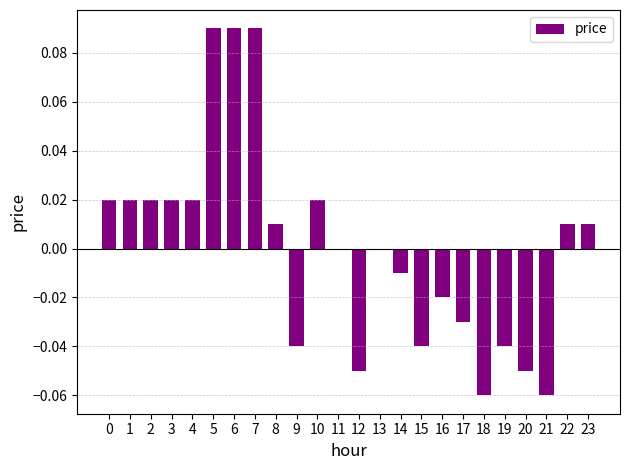

Which has a higher value, 23 or 20?

23